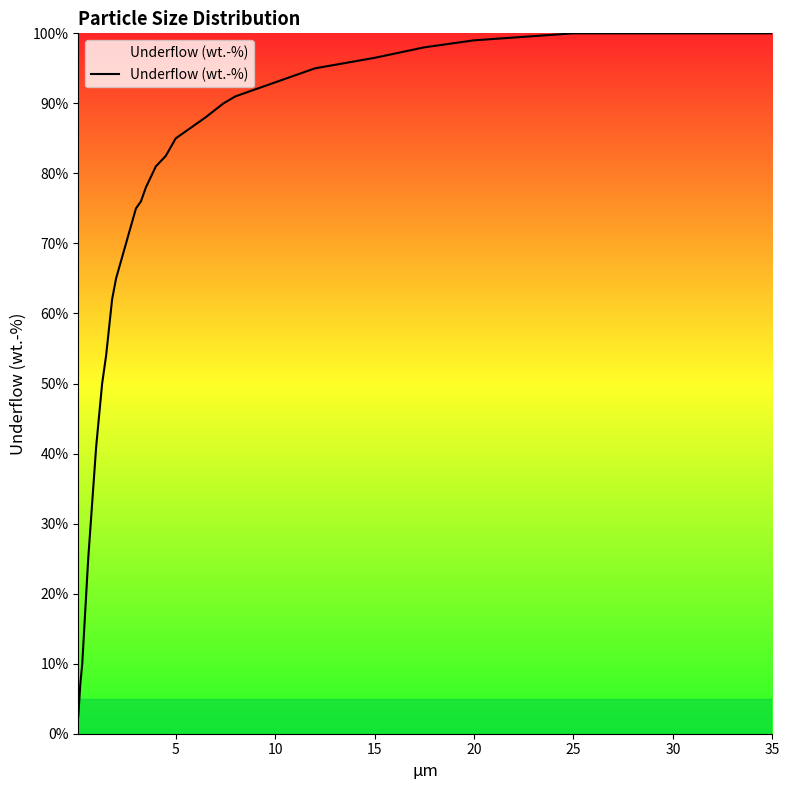

What is the difference between the maximum and minimum values?

97.5